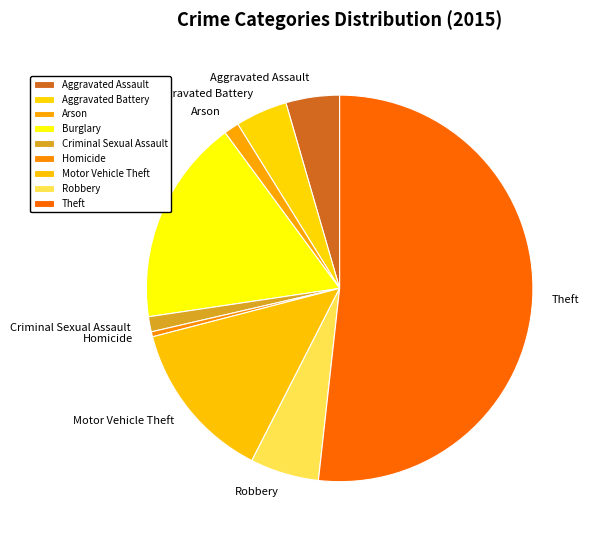

Is the sum of Criminal Sexual Assault and Homicide greater than half?

No